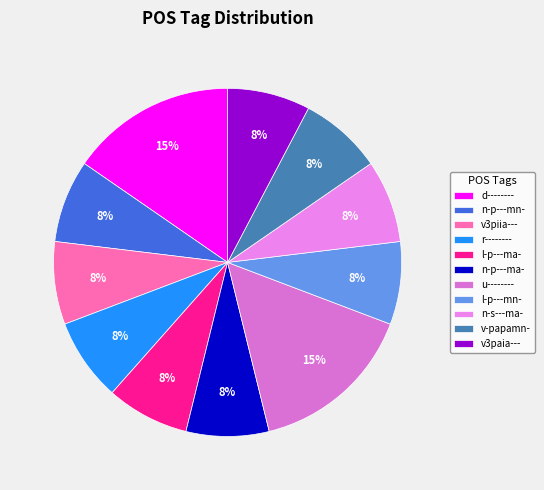

To the nearest percent, what is the average slice percentage?

9%